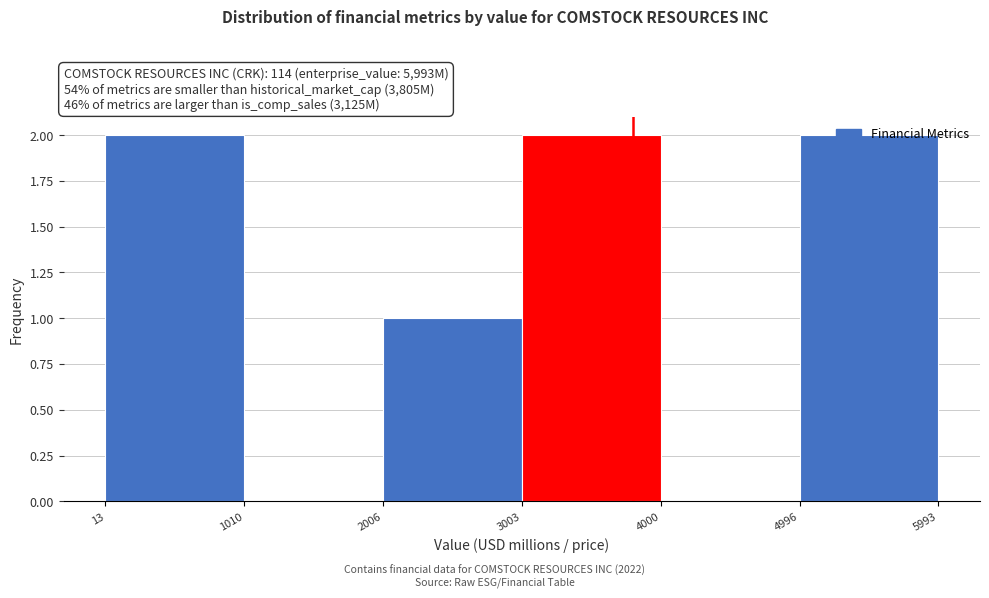

Reading left to right, transcribe this chart: for each bar, give the range it covers on the x-axis and its height. The values are not printed on the chart, so give them approximately, as read against the axis.

13 to 1010: 2
1010 to 2006: 0
2006 to 3003: 1
3003 to 4000: 2
4000 to 4996: 0
4996 to 5993: 2